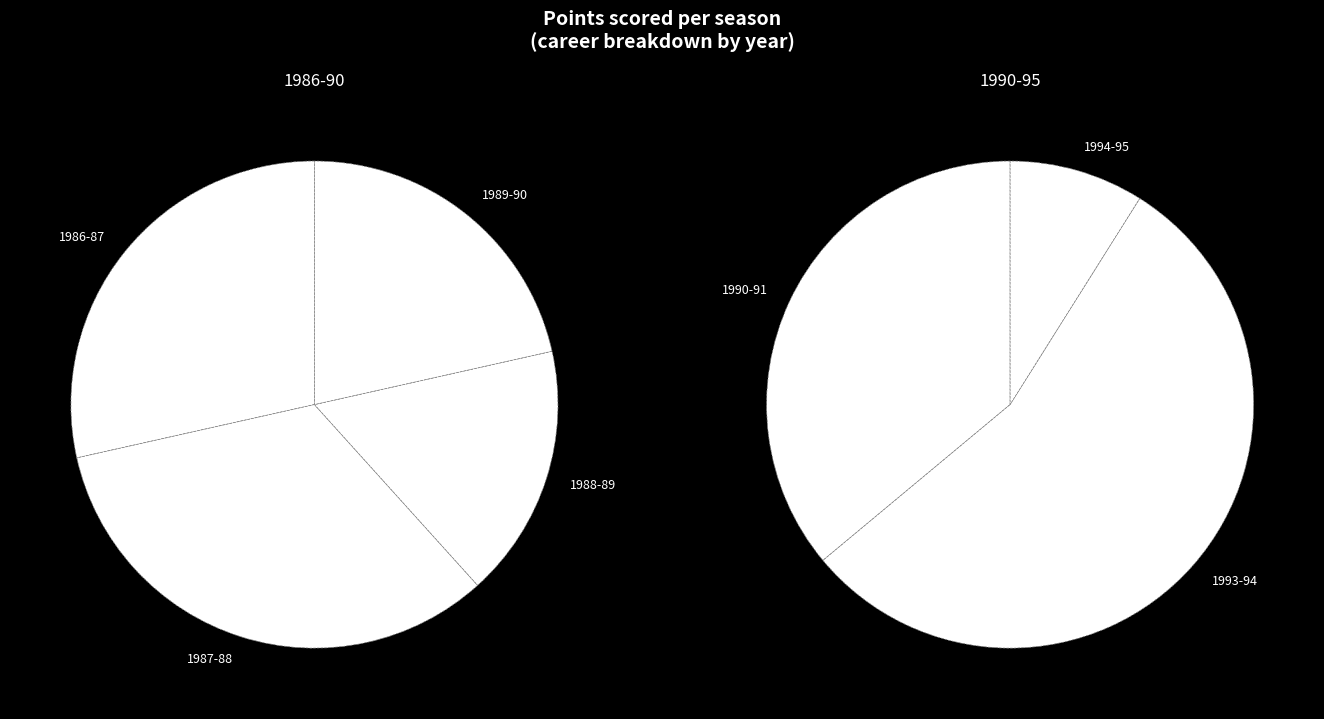

Is there a majority slice in this chart?

No